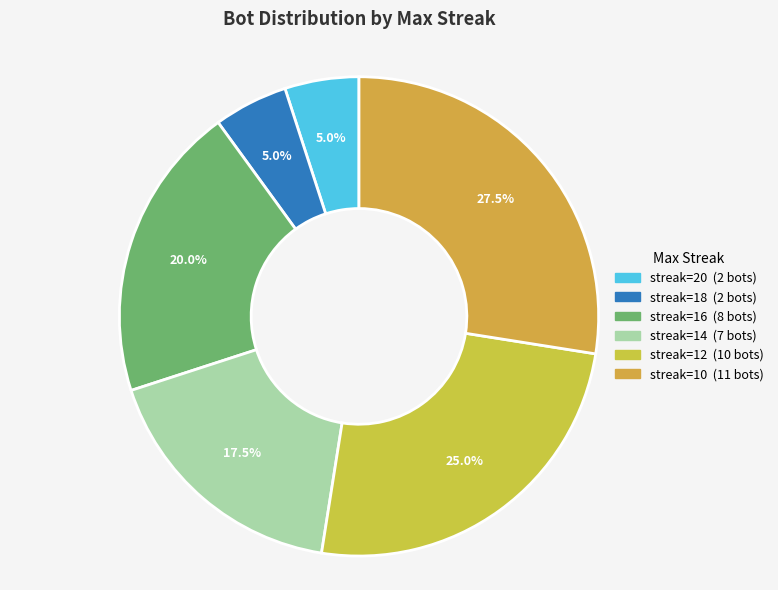

Count the number of slices in the pie.

6